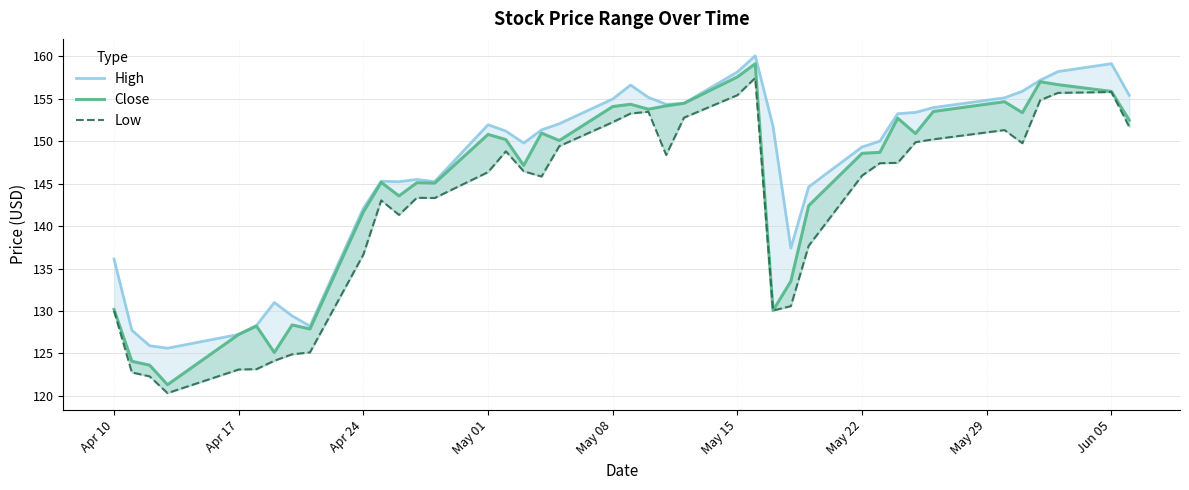

Reading left to right, extract all data points from this chart.

High: 136.1	127.7	125.9	125.6	127.2	128.3	131.0	129.4	128.2	142.1	145.3	145.2	145.5	145.2	151.9	151.2	149.8	151.3	152.1	155.0	156.6	155.2	154.3	154.4	158.1	160.1	151.7	137.4	144.6	149.3	150.0	153.2	153.4	153.9	155.1	155.9	157.2	158.2	159.1	155.4
Close: 130.2	124.1	123.6	121.3	127.2	128.2	125.1	128.4	127.9	141.7	145.1	143.6	145.1	145.1	150.8	150.2	147.1	150.9	150.1	154.1	154.3	153.8	154.2	154.4	157.6	159.1	130.1	133.5	142.4	148.6	148.7	152.7	150.9	153.5	154.6	153.3	157.0	156.7	155.8	152.5
Low: 130.0	122.8	122.3	120.3	123.1	123.2	124.1	124.9	125.1	136.7	143.0	141.3	143.3	143.3	146.3	148.8	146.4	145.8	149.4	152.2	153.2	153.5	148.4	152.8	155.4	157.4	130.1	130.6	137.7	145.9	147.4	147.4	149.9	150.2	151.3	149.8	154.8	155.7	155.8	151.7